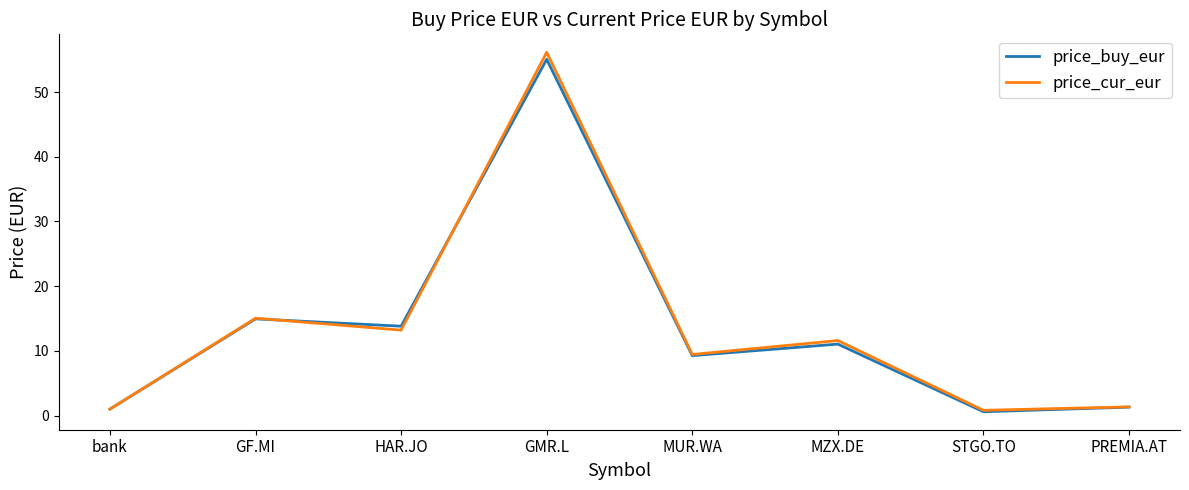

The price_buy_eur series shows 0.6 at STGO.TO. True or false?

True